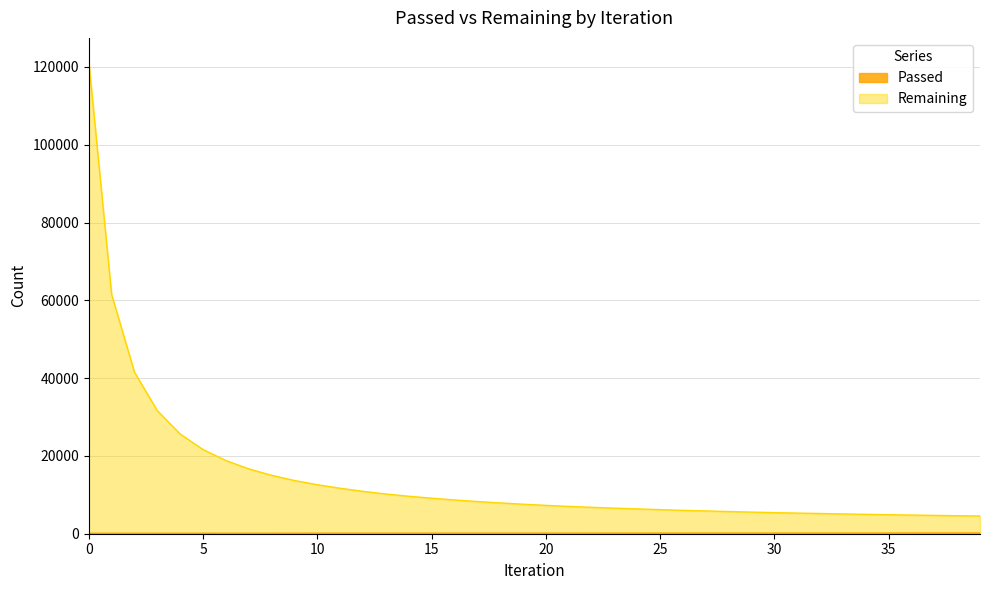

Reading left to right, transcribe all the data shown in this chart.

Passed: 0=121	1=123	2=124	3=126	4=128	5=130	6=132	7=134	8=136	9=138	10=140	11=141	12=143	13=144	14=146	15=148	16=150	17=151	18=153	19=154	20=156	21=157	22=159	23=161	24=163	25=165	26=166	27=168	28=170	29=171	30=173	31=175	32=177	33=179	34=180	35=182	36=184	37=186	38=187	39=189
Remaining: 0=121396	1=61498	2=41514	3=31621	4=25626	5=21639	6=18814	7=16673	8=15018	9=13678	10=12599	11=11685	12=10893	13=10207	14=9637	15=9132	16=8681	17=8273	18=7919	19=7589	20=7294	21=7021	22=6788	23=6574	24=6382	25=6187	26=6008	27=5857	28=5701	29=5557	30=5420	31=5302	32=5197	33=5086	34=4979	35=4889	36=4798	37=4712	38=4626	39=4557